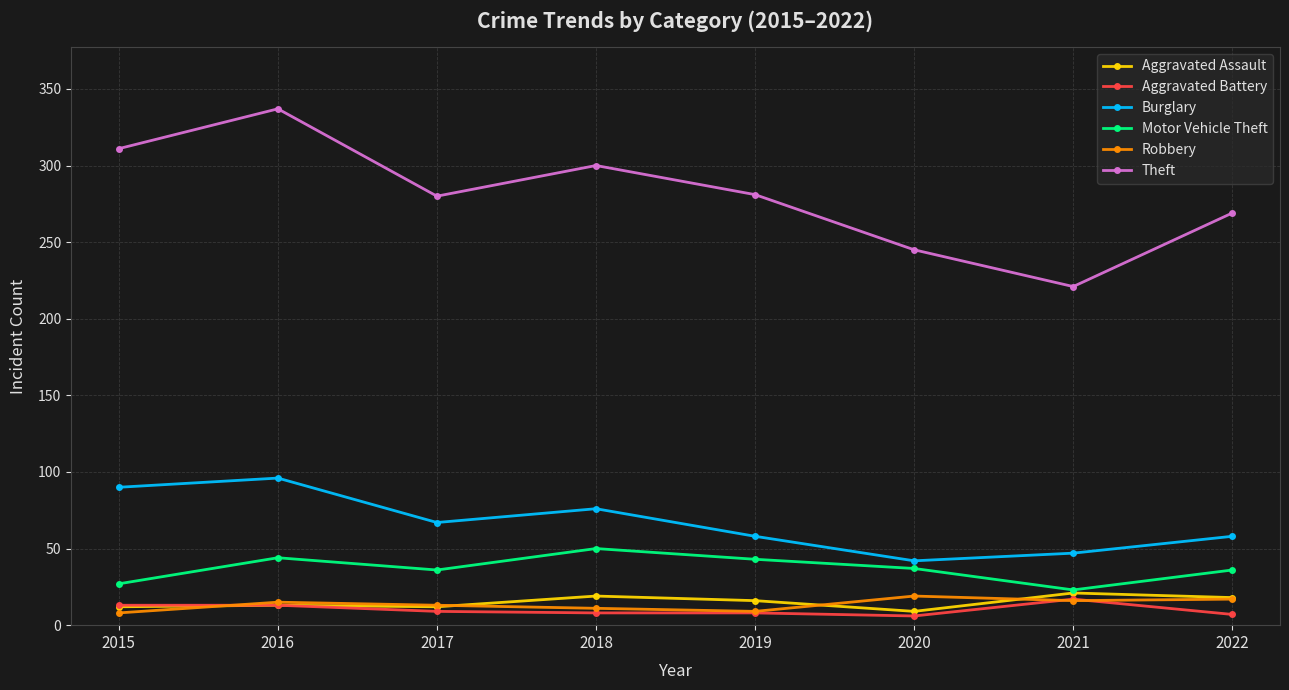

Which series has the largest range (max minus min)?

Theft